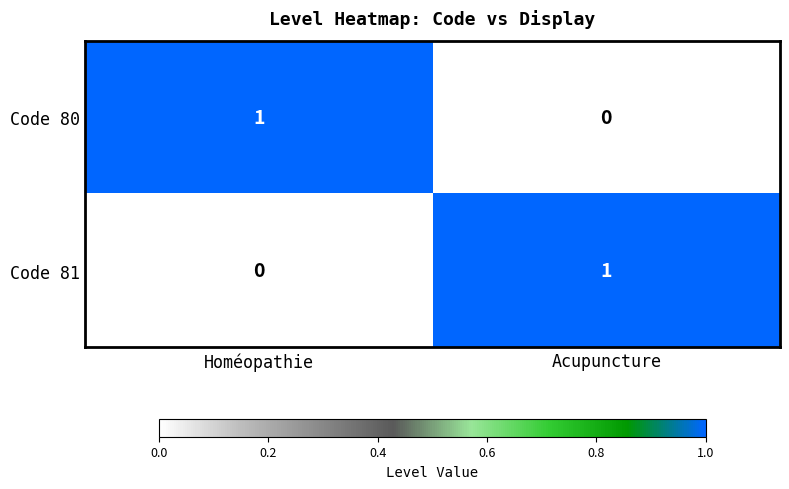

Is it true that Code 80 equals 0 at Acupuncture?

True